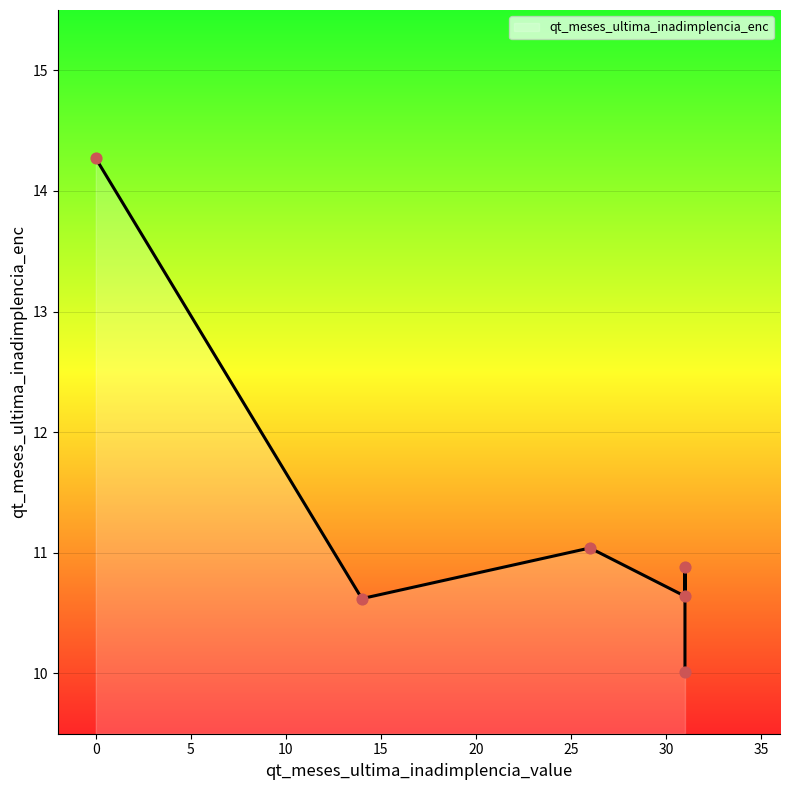

What is the change in value from 31 to 31?

-0.9